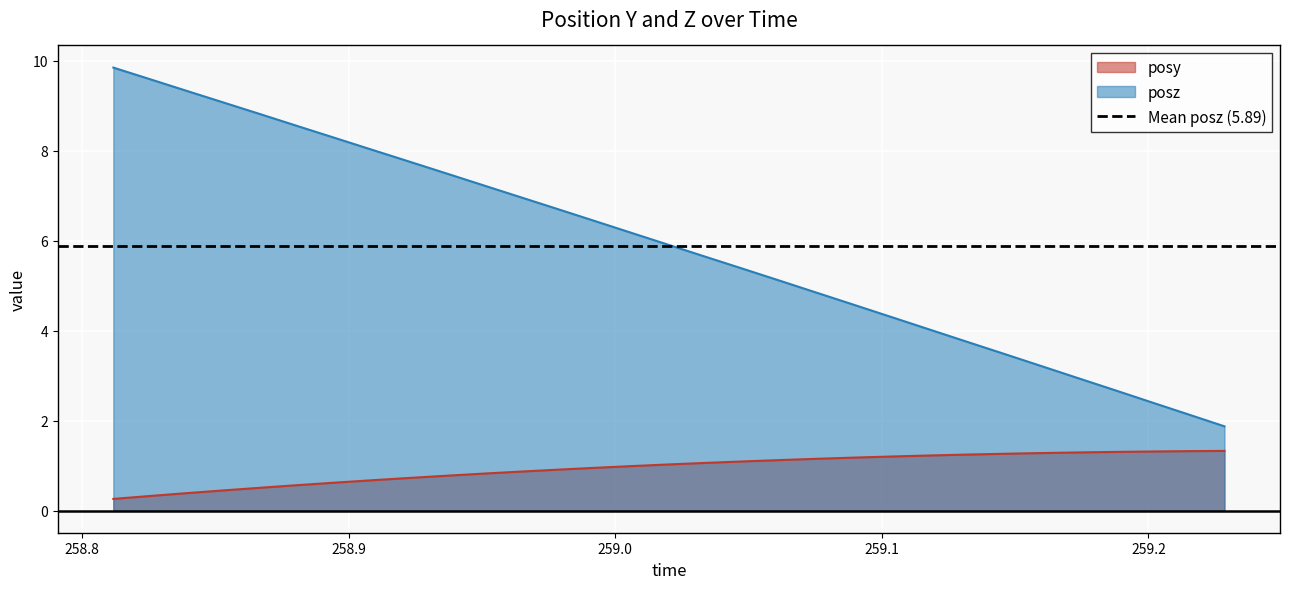

The value of posy at 259.0201 is 1.0. True or false?

True